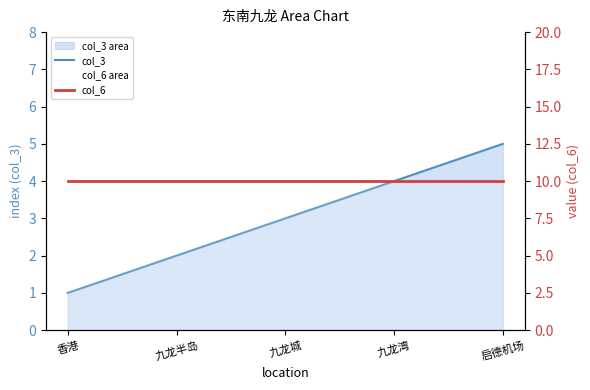

What is the sum of the col_3 values at 九龙城 and 启德机场?

8